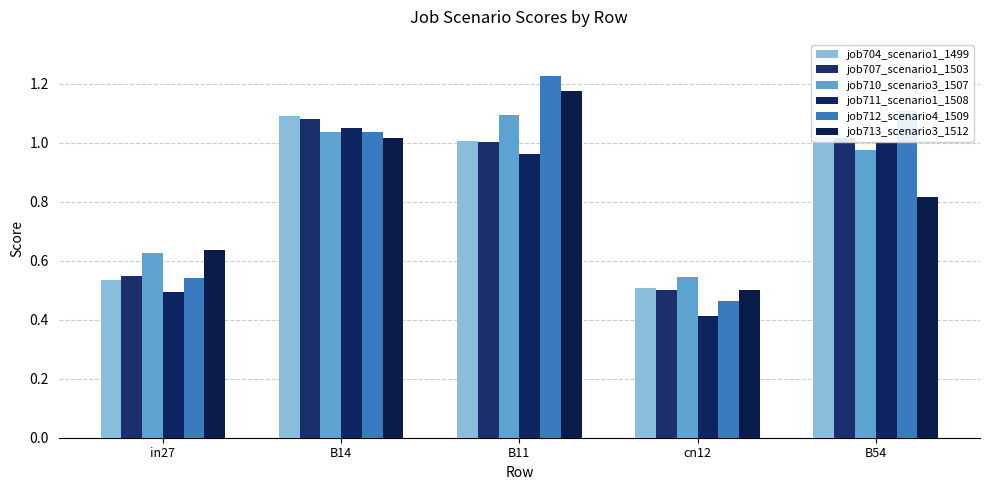

What are all the series names shown in the legend?

job704_scenario1_1499, job707_scenario1_1503, job710_scenario3_1507, job711_scenario1_1508, job712_scenario4_1509, job713_scenario3_1512